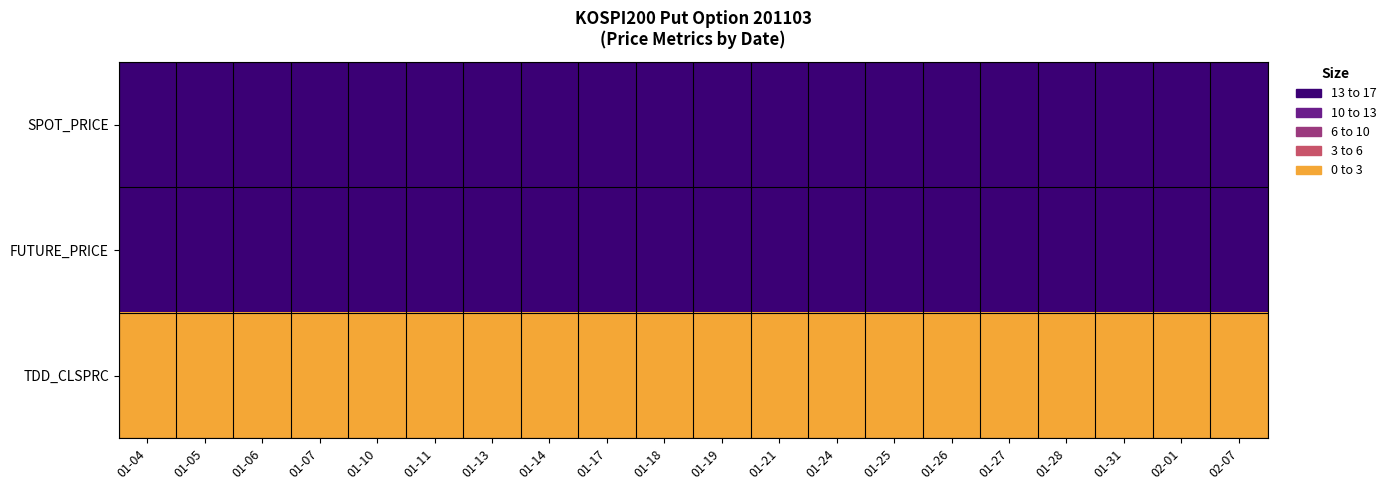

How many data points does each series have?

20